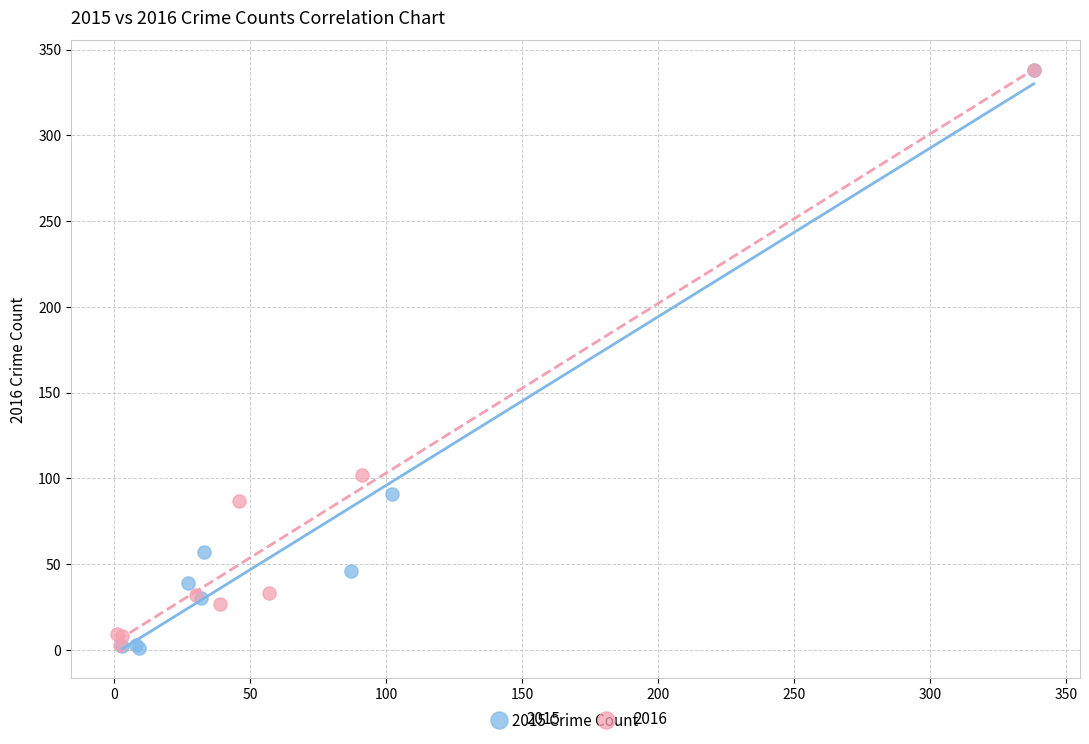

Which series has the largest Y range (max minus min)?

2015